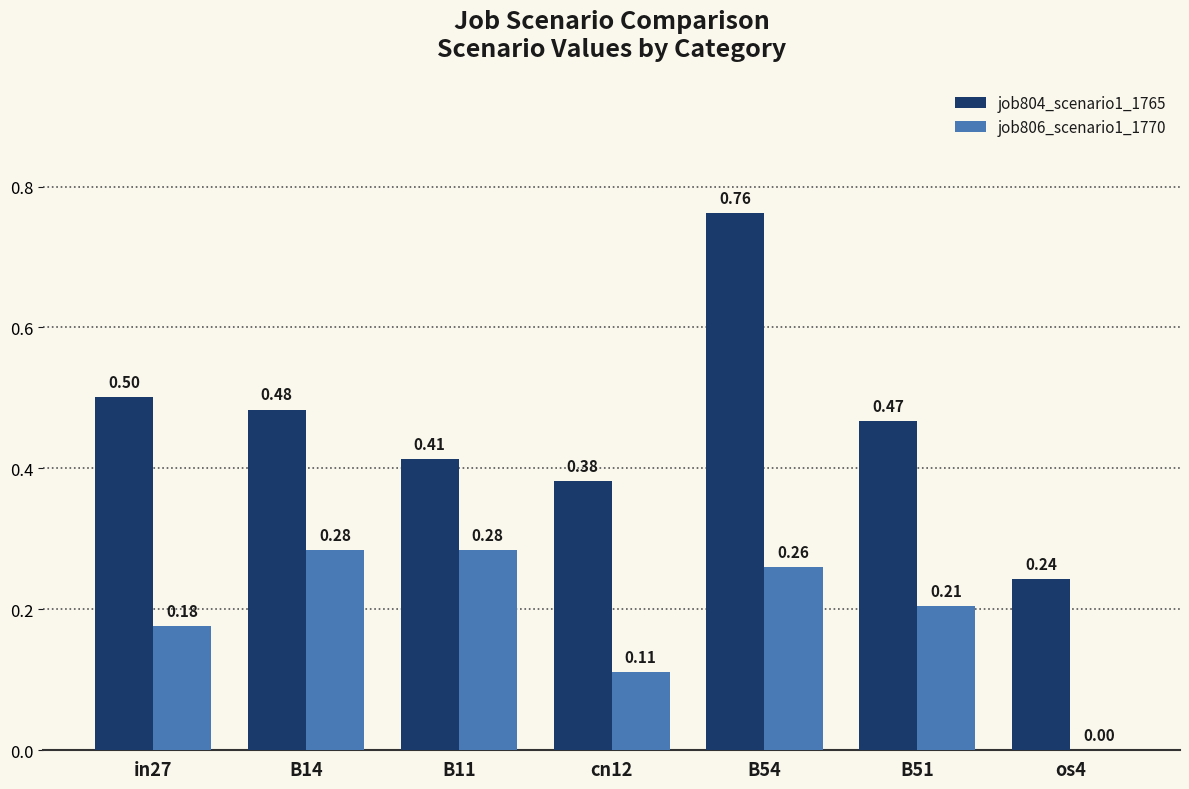

What are all the series names shown in the legend?

job804_scenario1_1765, job806_scenario1_1770